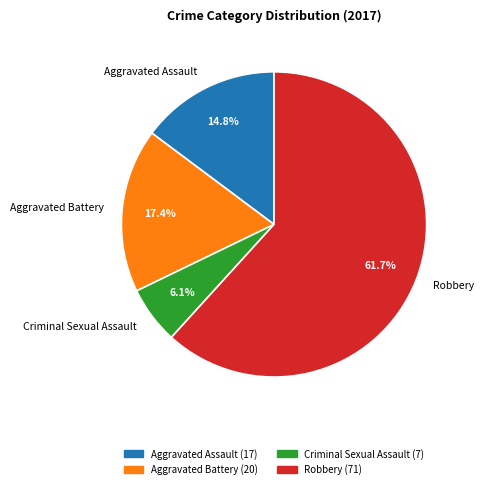

How many slices are in this pie chart?

4